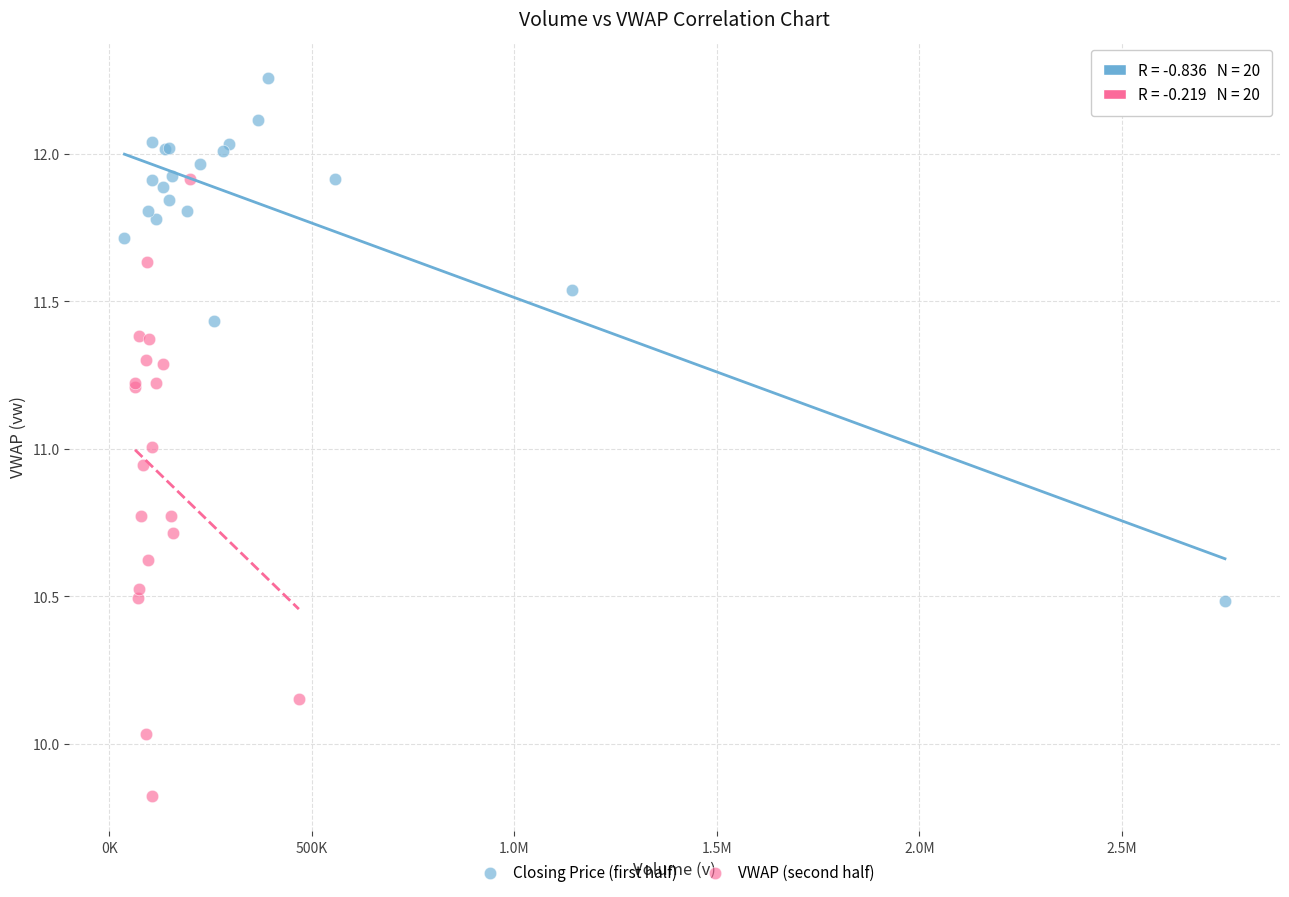

Which series reaches the maximum Y coordinate?

Closing Price (first half)